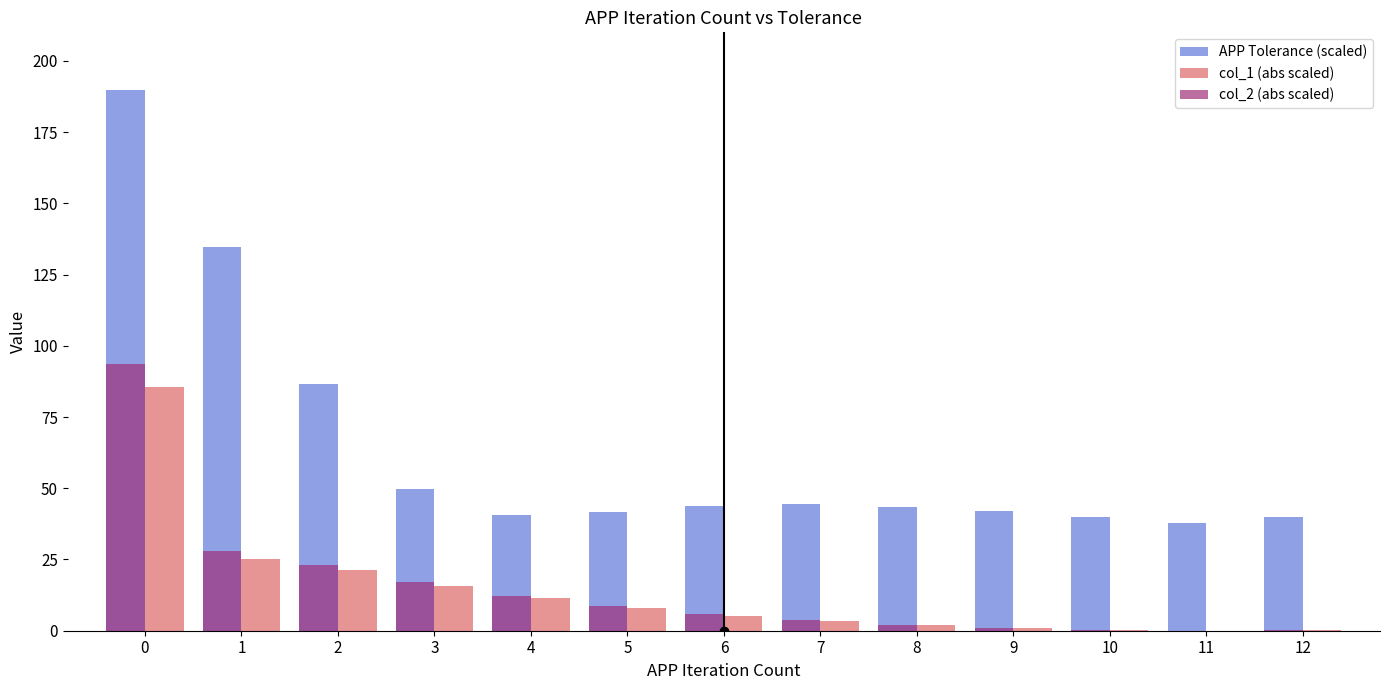

Is it true that col_1 (abs scaled) equals 2.0 at 8?

True